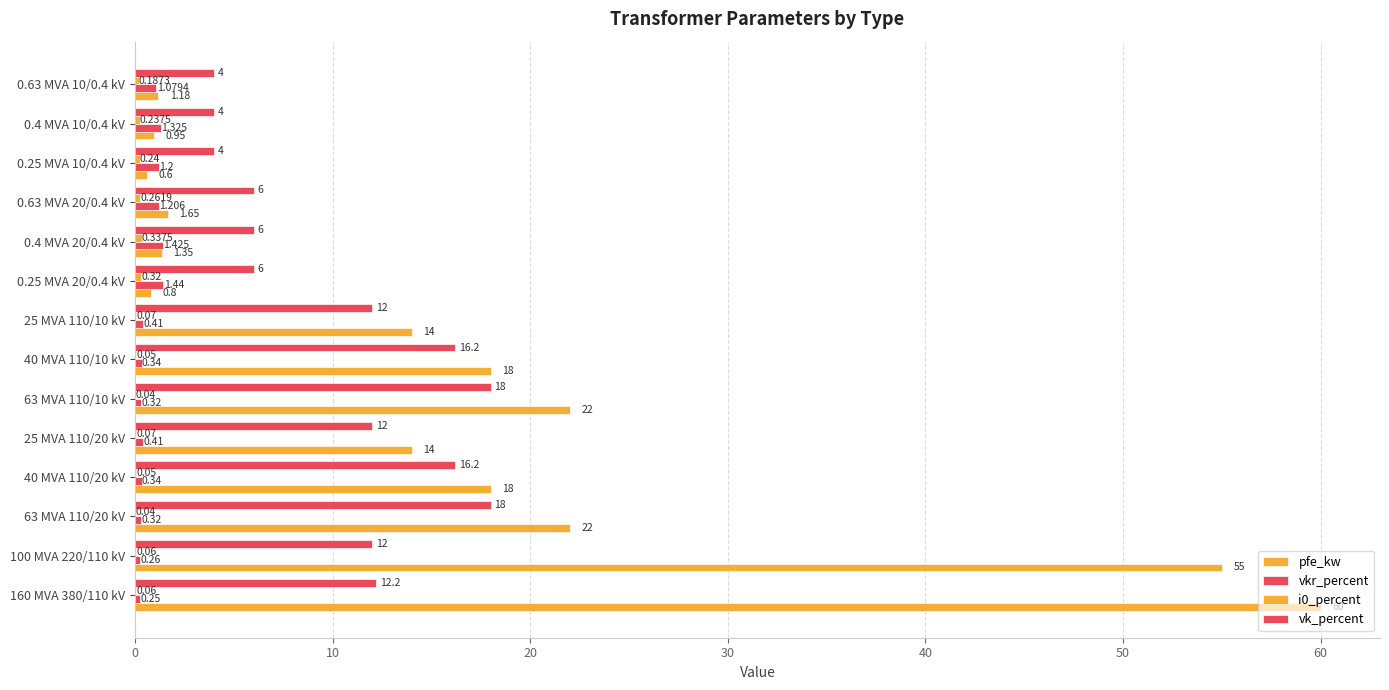

How many categories are shown in the chart?

14